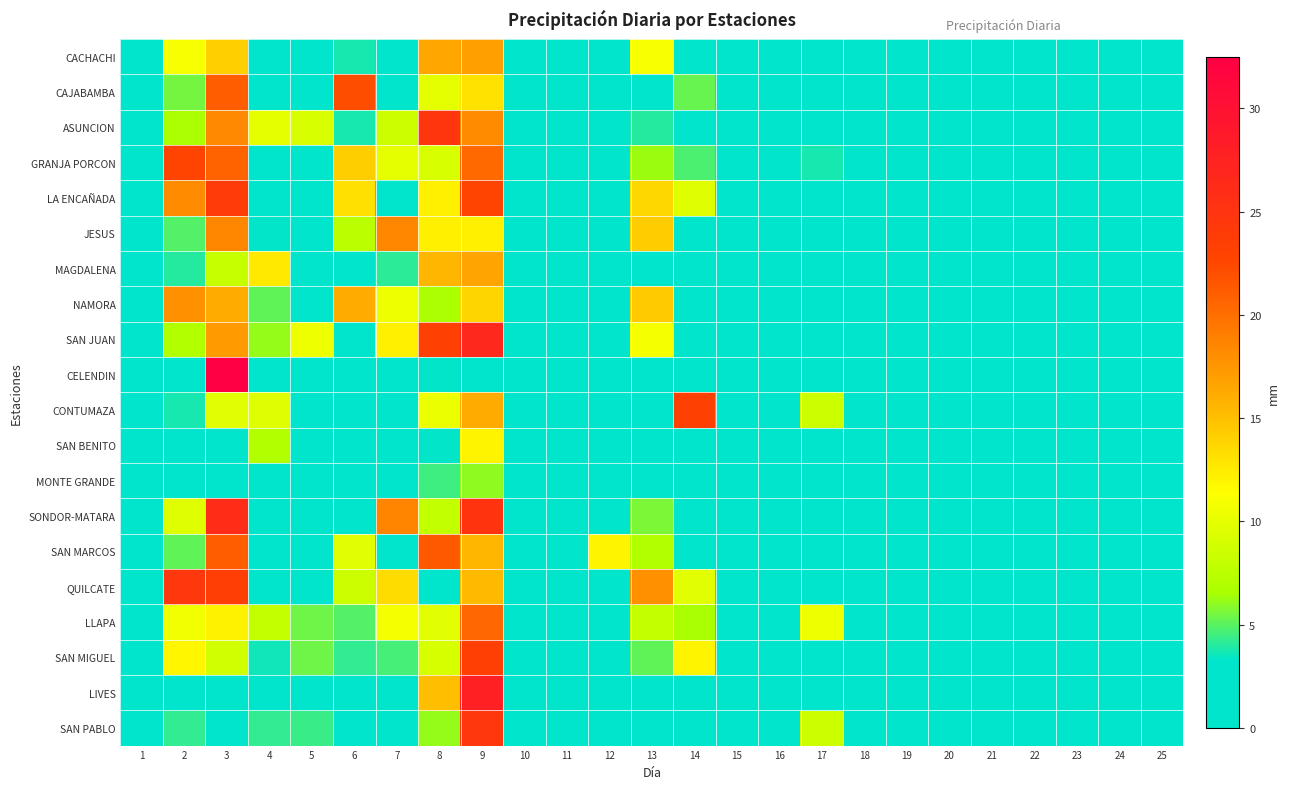

Which label corresponds to the smallest value in the chart?

1